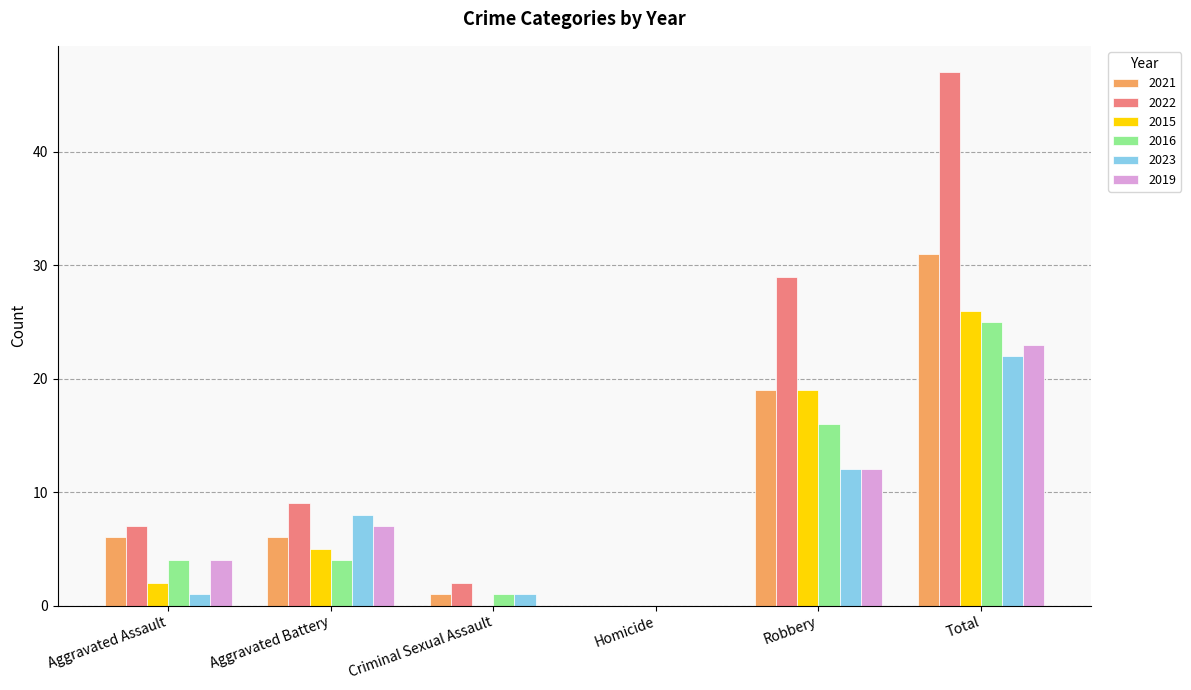

What is the highest value of the 2016 series?

25